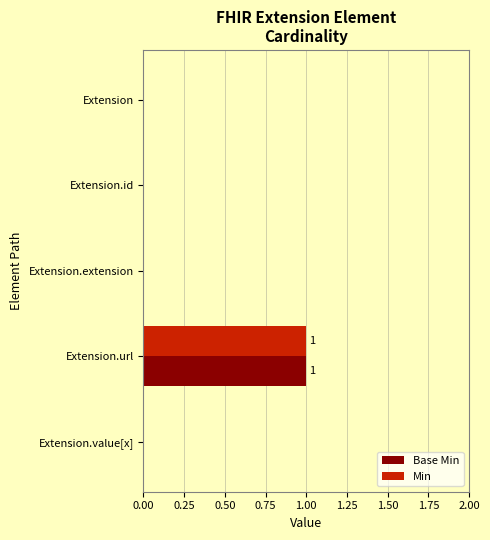

Is it true that Base Min equals -1 at Extension?

False